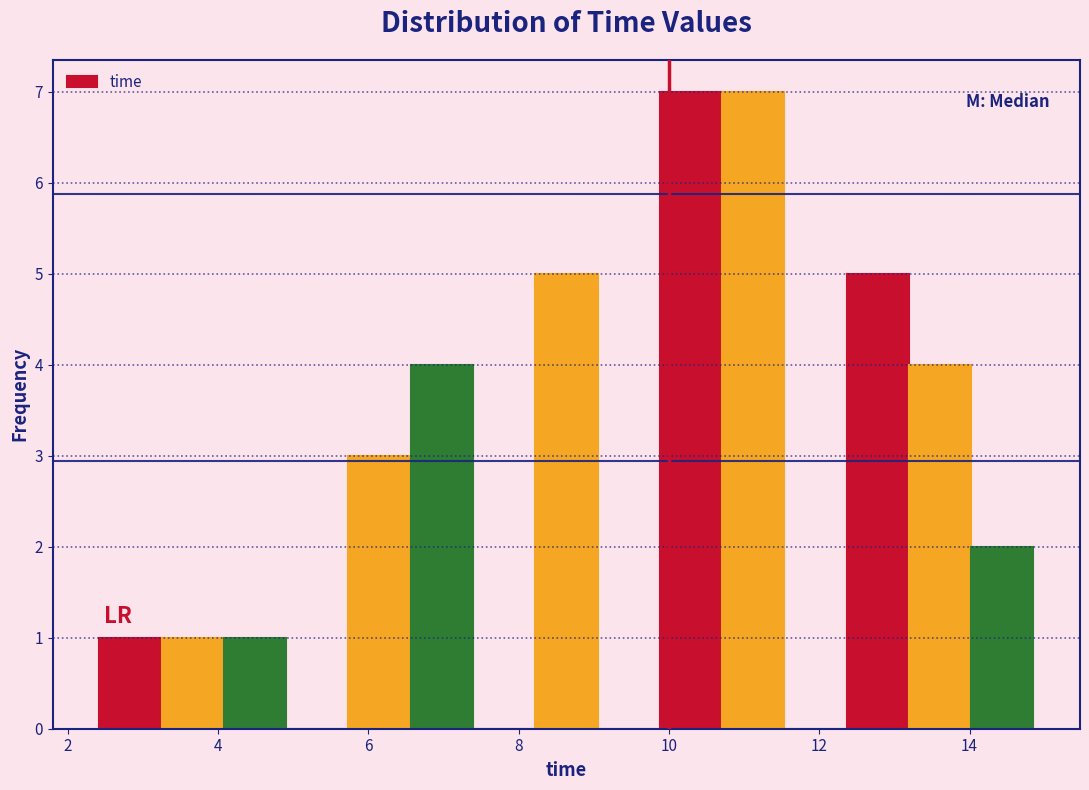

Reading left to right, list every bar in this chart as the range it spans on the x-axis followed by its height. Neither the bar edges nor the heights are printed on the chart, so give them approximately, as read against the axes.

2.4 to 3.2: 1
3.2 to 4.0: 1
4.0 to 5.0: 1
5.0 to 5.8: 0
5.8 to 6.6: 3
6.6 to 7.4: 4
7.4 to 8.2: 0
8.2 to 9.0: 5
9.0 to 9.8: 0
9.8 to 10.8: 7
10.8 to 11.6: 7
11.6 to 12.4: 0
12.4 to 13.2: 5
13.2 to 14.0: 4
14.0 to 14.8: 2